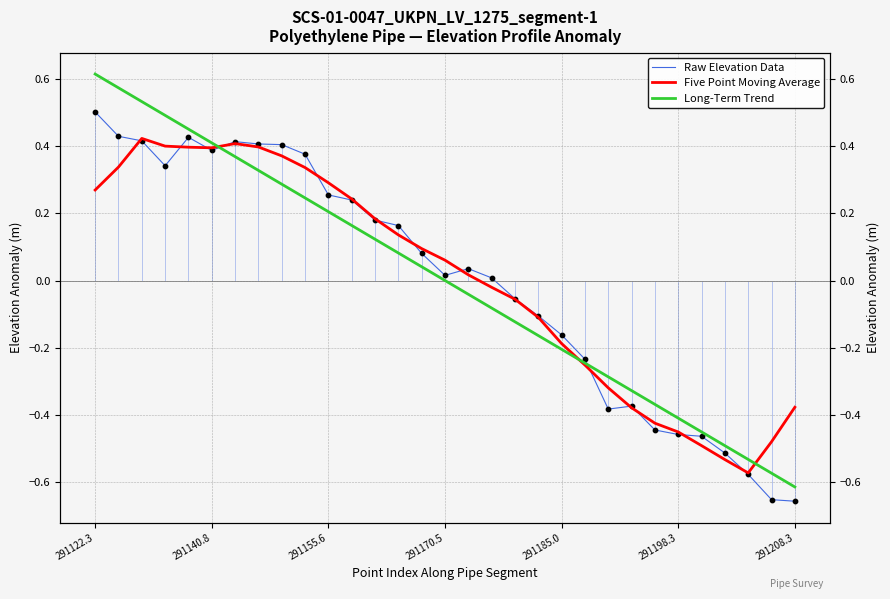

What is the total value across all series at 291185.0?

-0.6